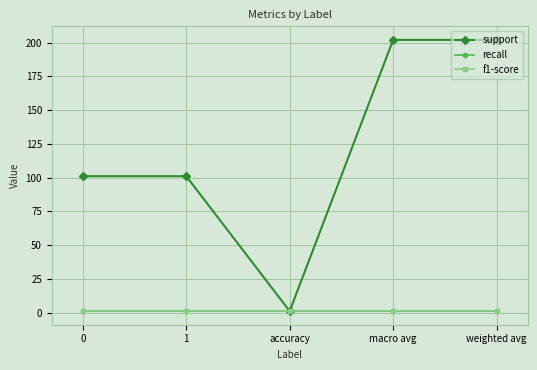

Does the chart have visible grid lines?

Yes